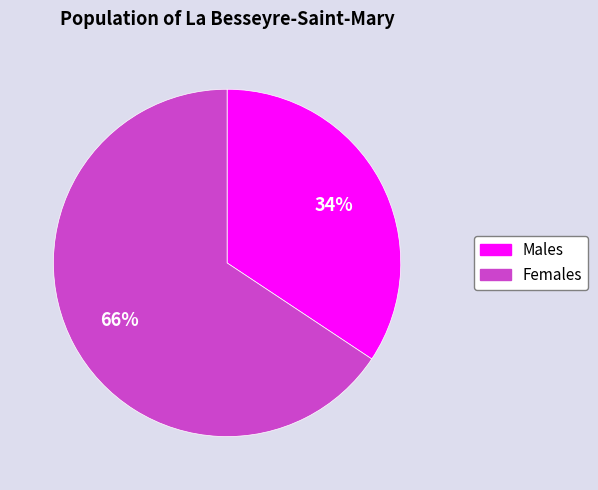

Is there any slice that represents more than half of the pie?

Yes